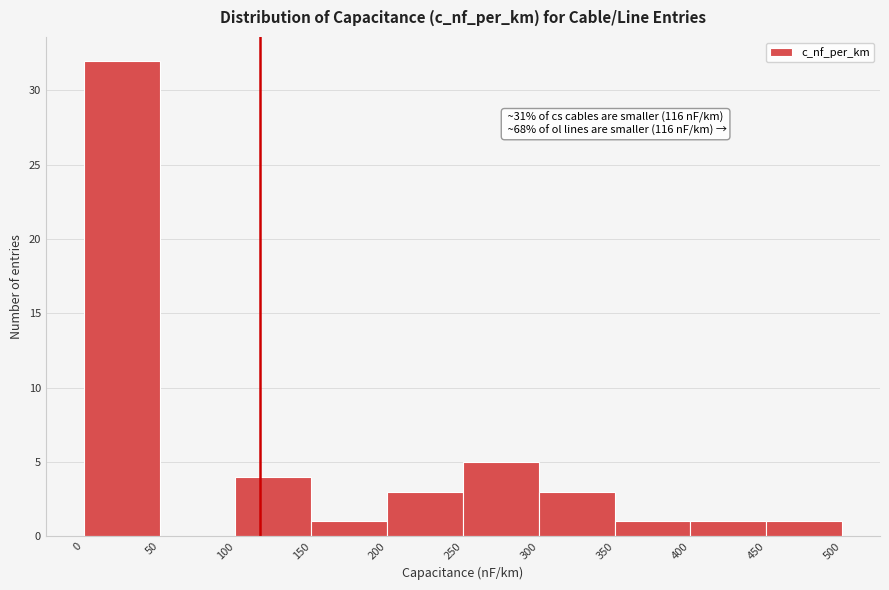

Over which range of the x-axis is the bar tallest?

0 to 50